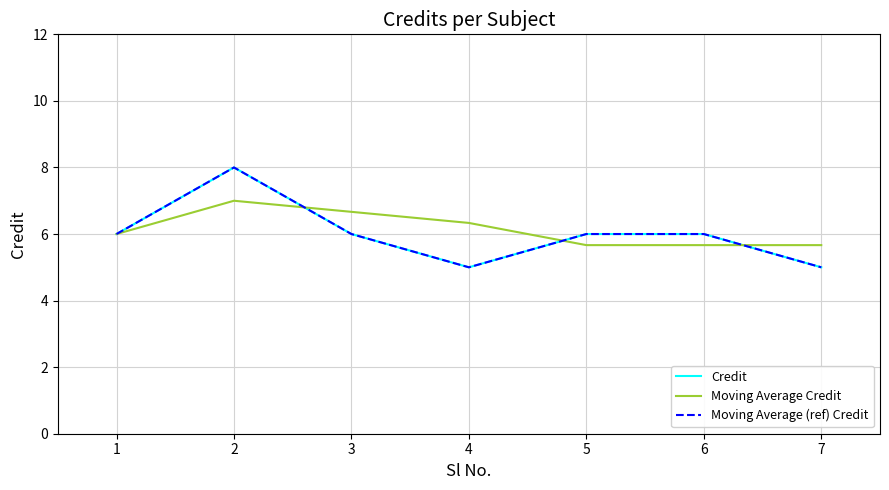

What is the difference between the highest and lowest values at 5?

0.3